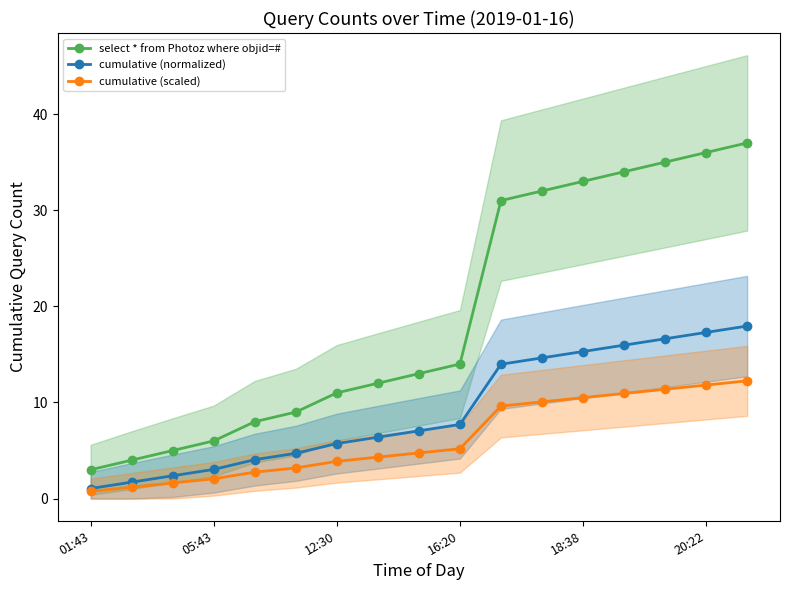

Where is cumulative (normalized) nearest to the value 9?

16:20